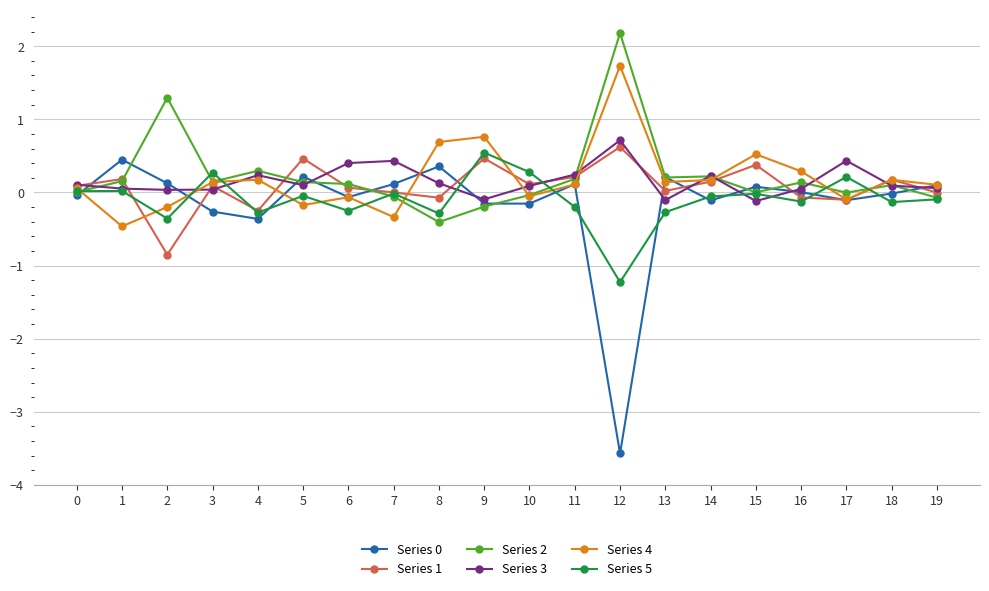

Read the Series 3 value at 4.

0.2